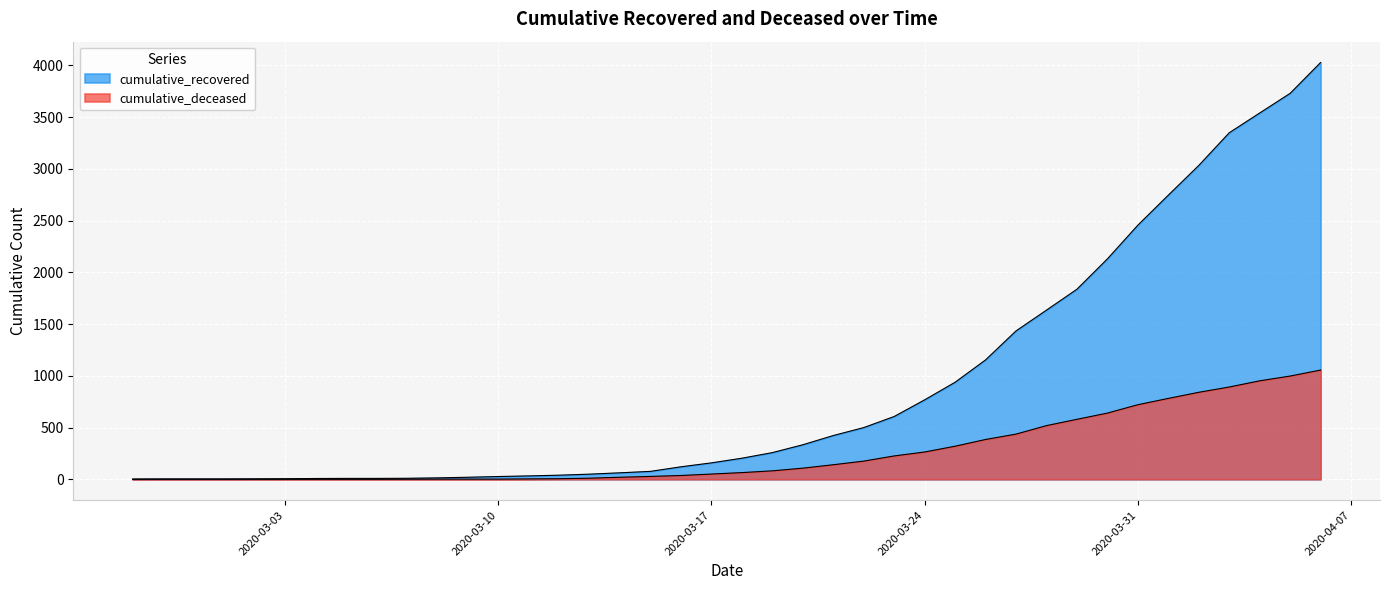

The cumulative_recovered series shows 258 at 2020-03-19. True or false?

True